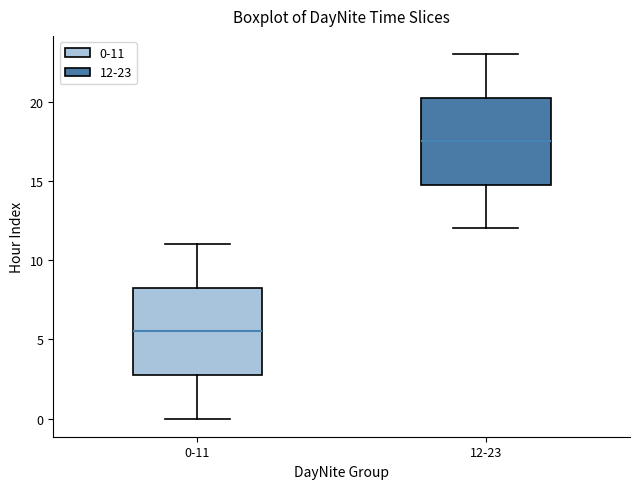

Where is the lower edge of the box for 12-23 on the y-axis? The values are not printed on the chart, so give them approximately, as read against the axis.

15.0